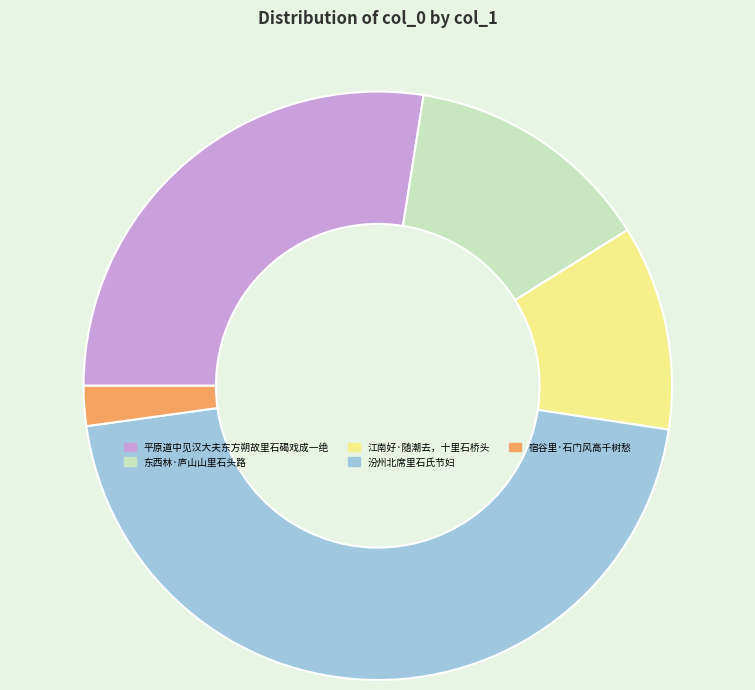

Which slice is the largest?

汾州北席里石氏节妇